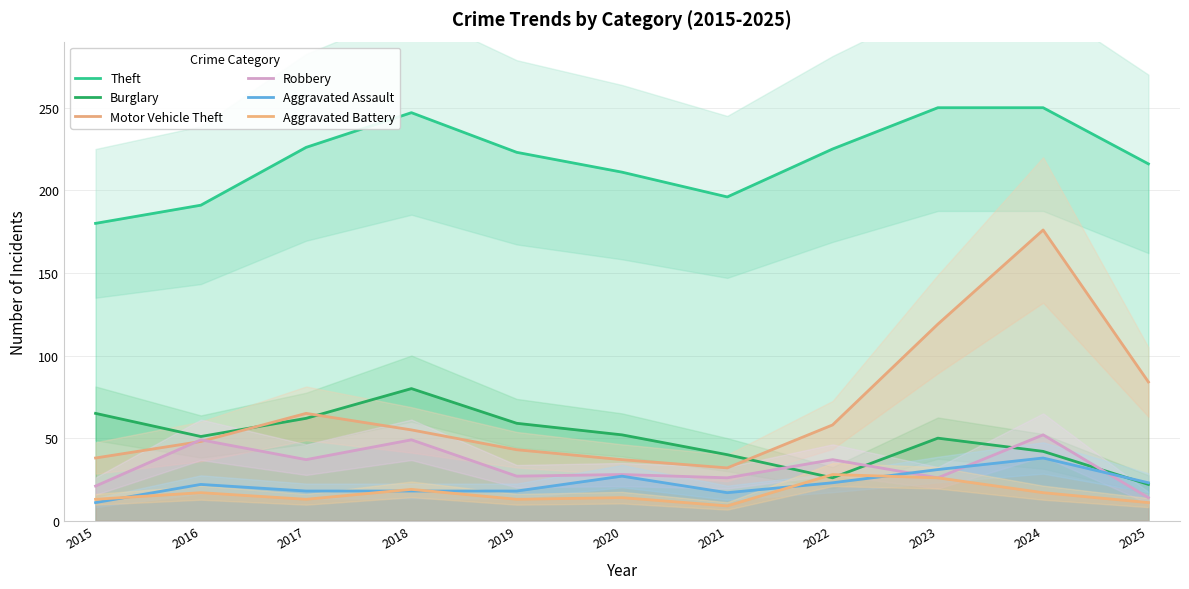

Is it true that Robbery equals 21 at 2015?

True